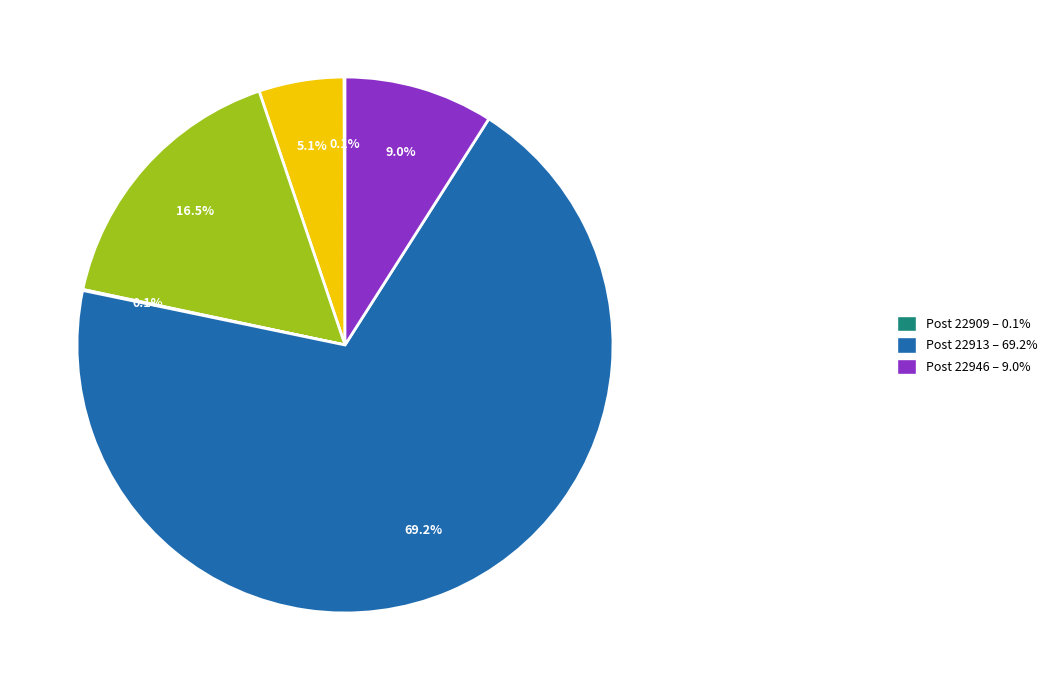

Is there a majority slice in this chart?

Yes